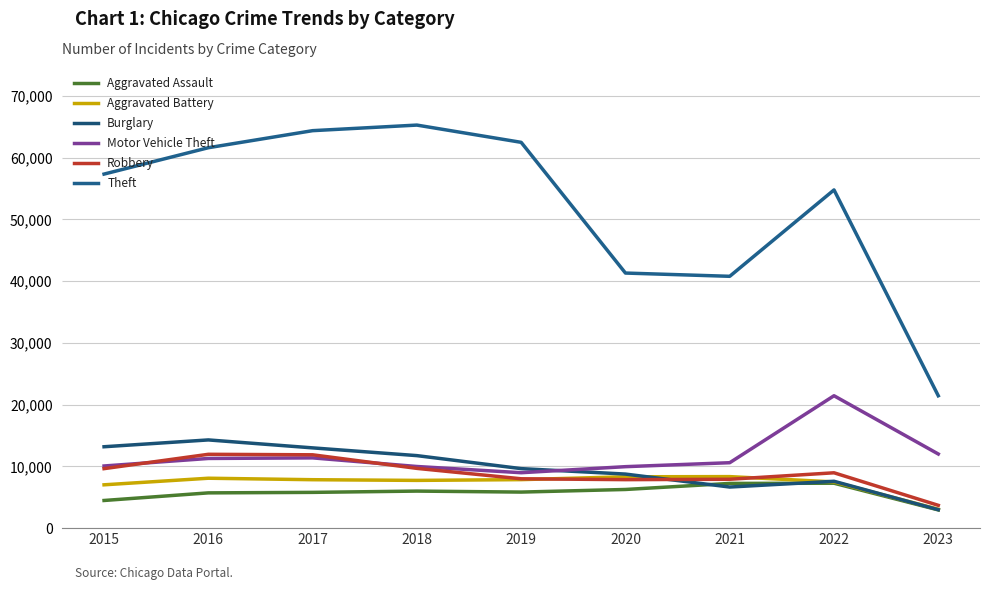

What is the spread (max minus min) of values at 2019?

56650